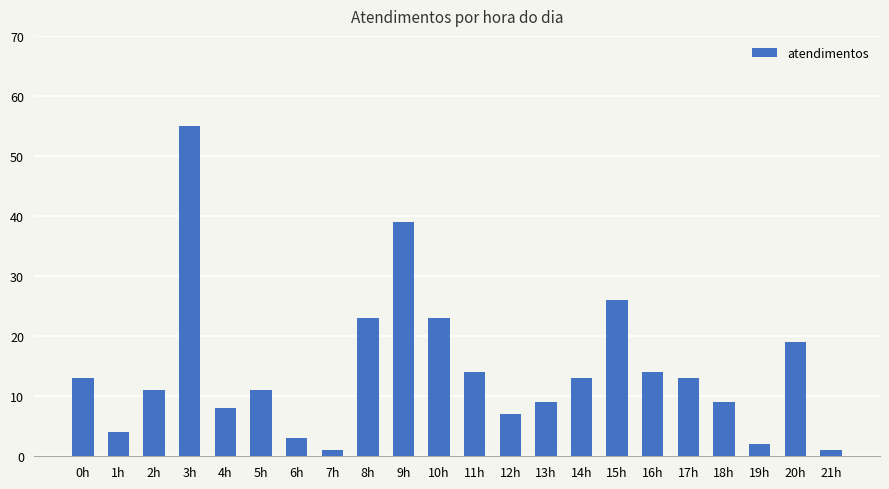

What is the sum of all values?

318